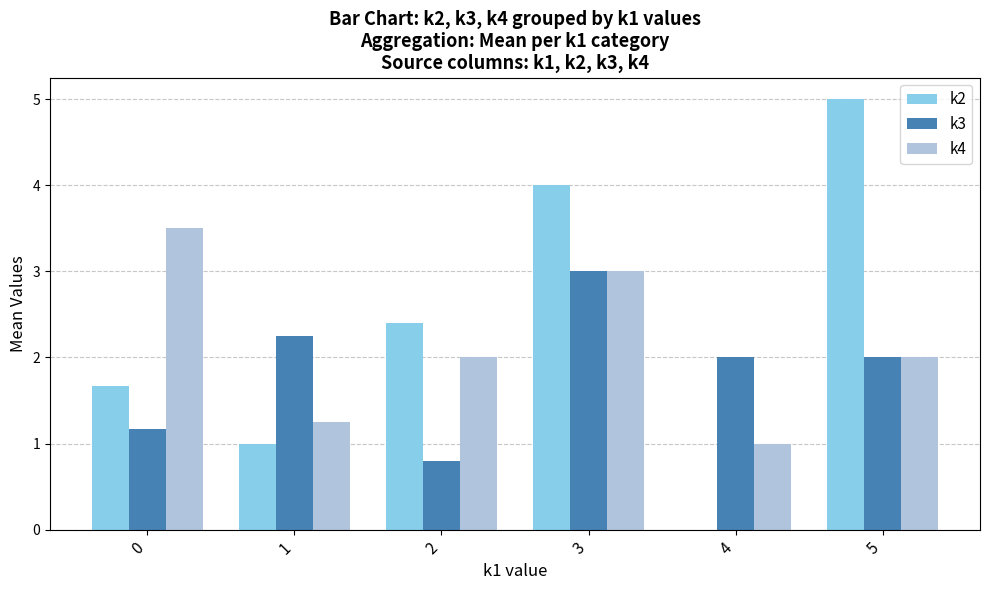

What is the greatest value displayed?

5.0